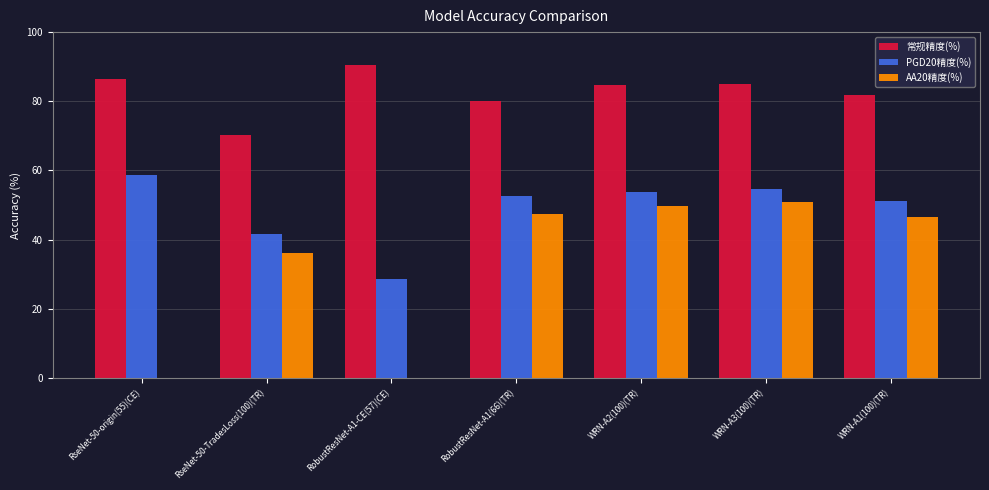

True or false: 常规精度(%) has a value of 130.3 at WRN-A3(100)(TR).

False